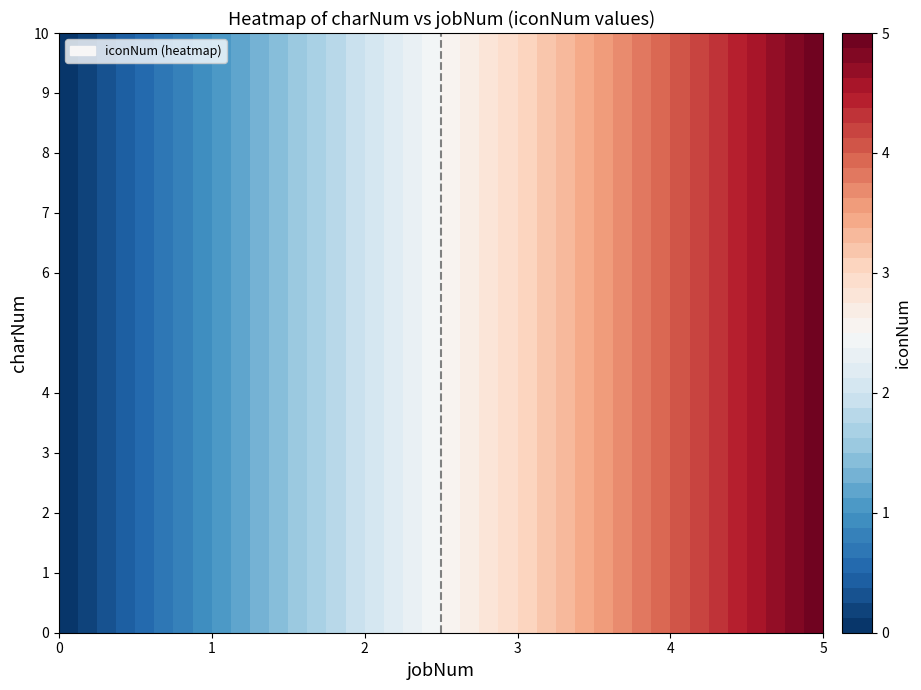

At which label does 9 first exceed 3?

4